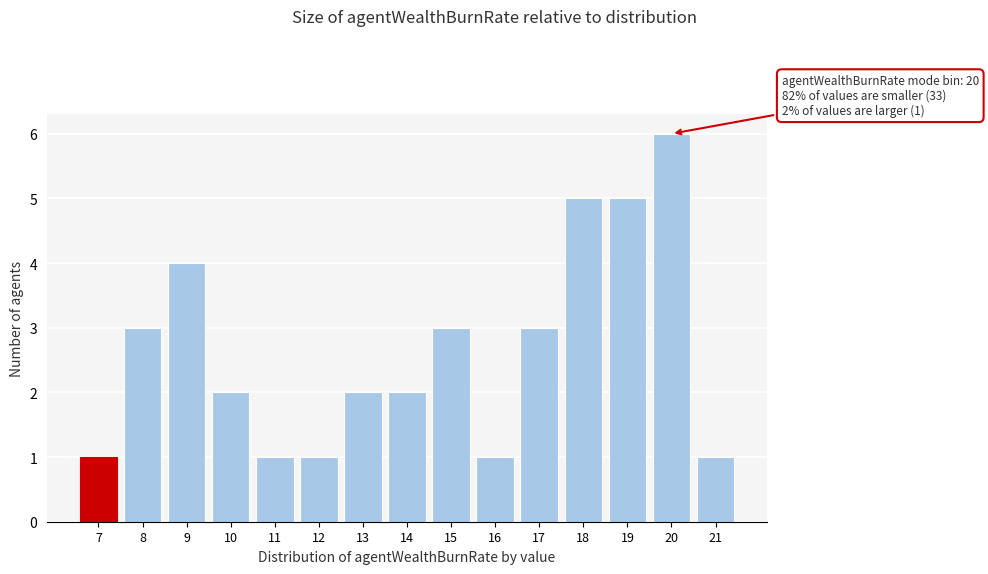

Reading left to right, extract all data points from this chart.

1	3	4	2	1	1	2	2	3	1	3	5	5	6	1